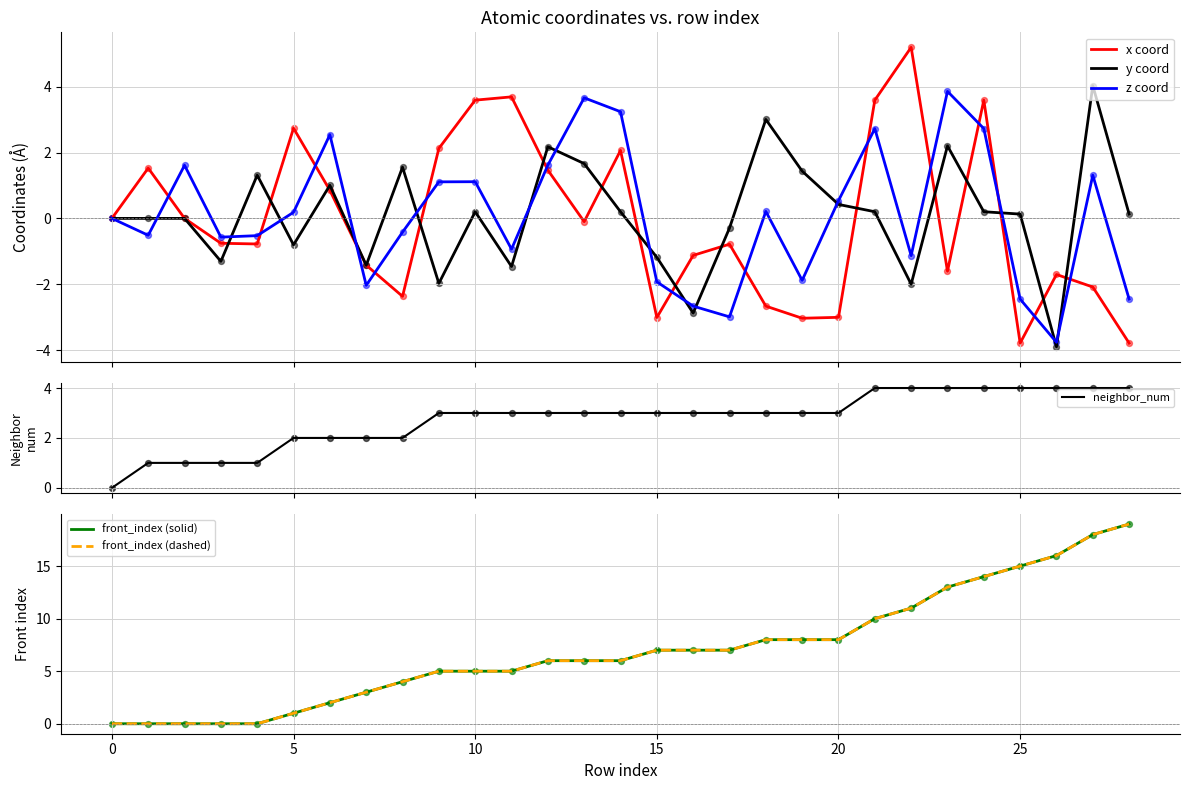

At which category is the sum across all series the highest?

27